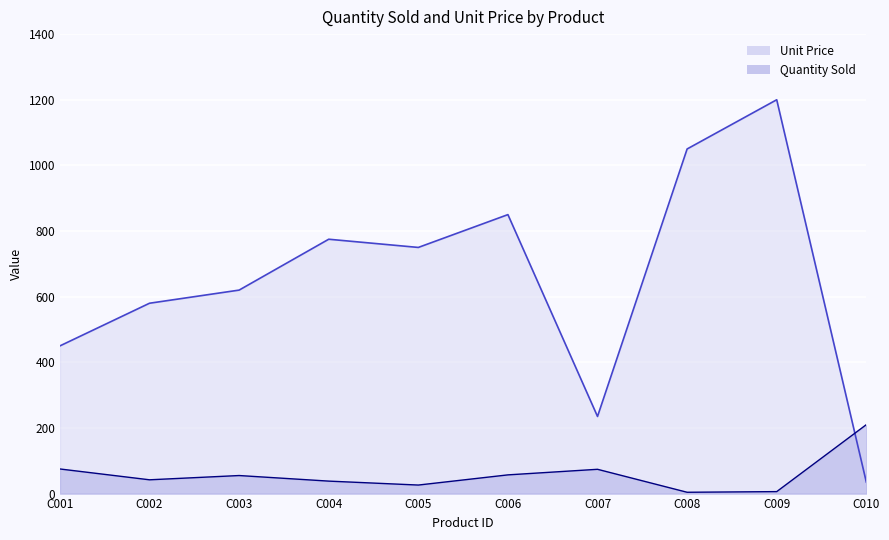

What is the spread (max minus min) of values at C008?

1046